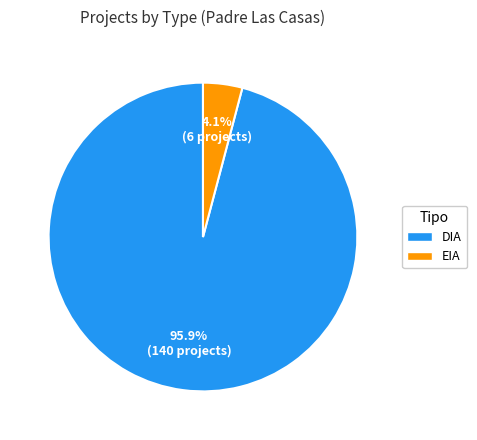

True or false: EIA accounts for 4% of the total.

True